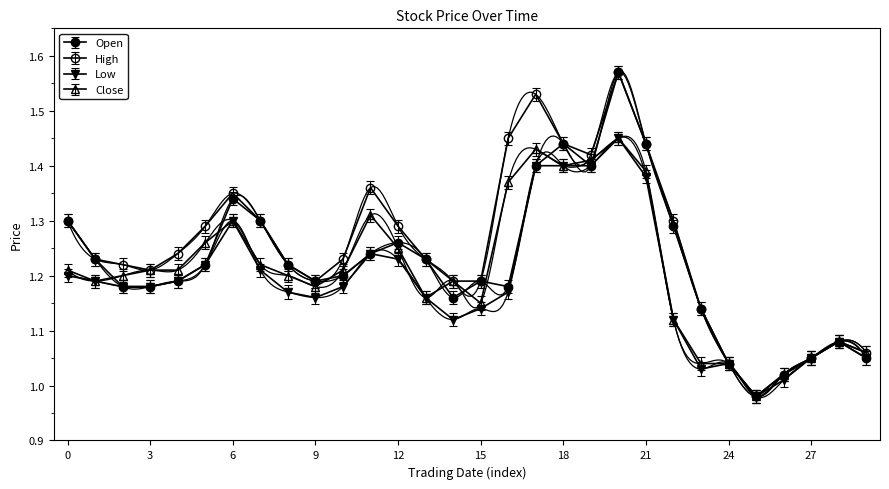

True or false: High and Low cross at least once.

False